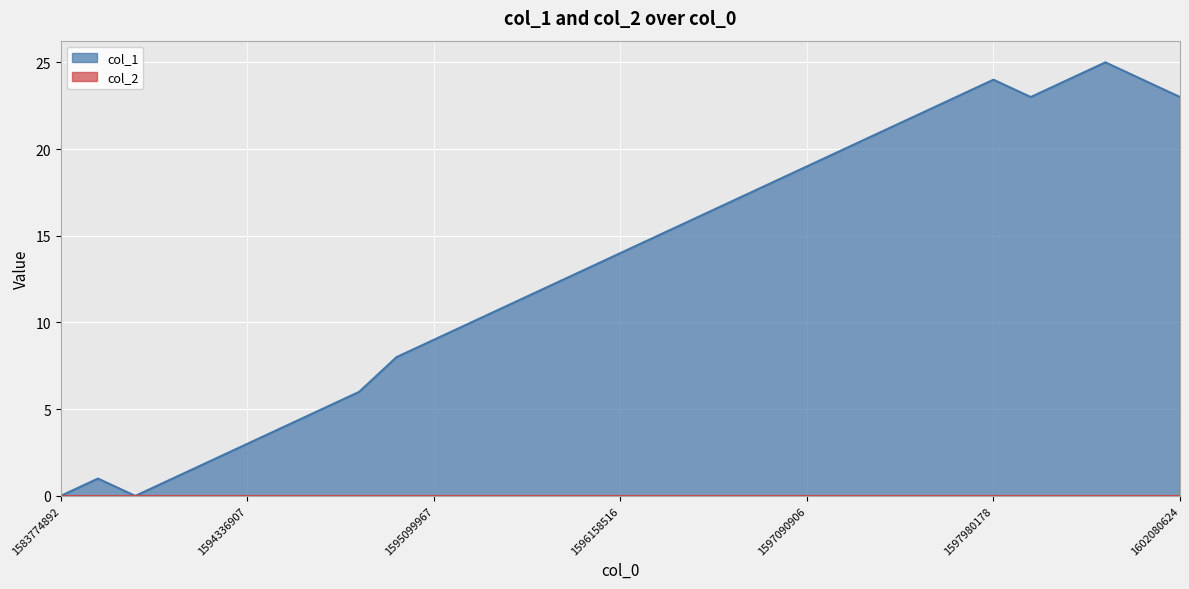

Does the chart display data point markers on the line(s)?

No